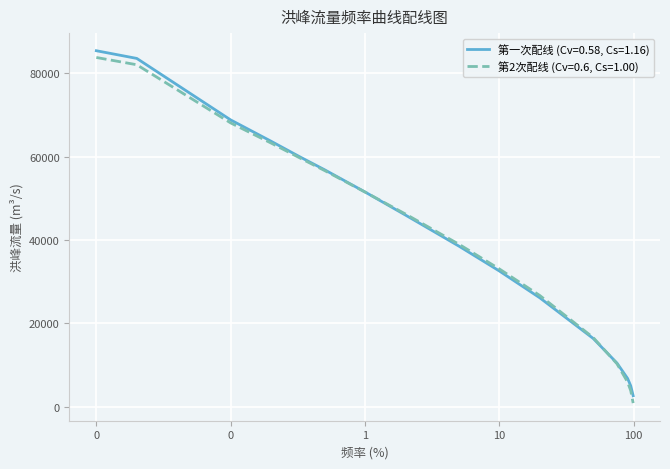

List the series in order of their overall mean, lowest first.

第2次配线 (Cv=0.6, Cs=1.00), 第一次配线 (Cv=0.58, Cs=1.16)